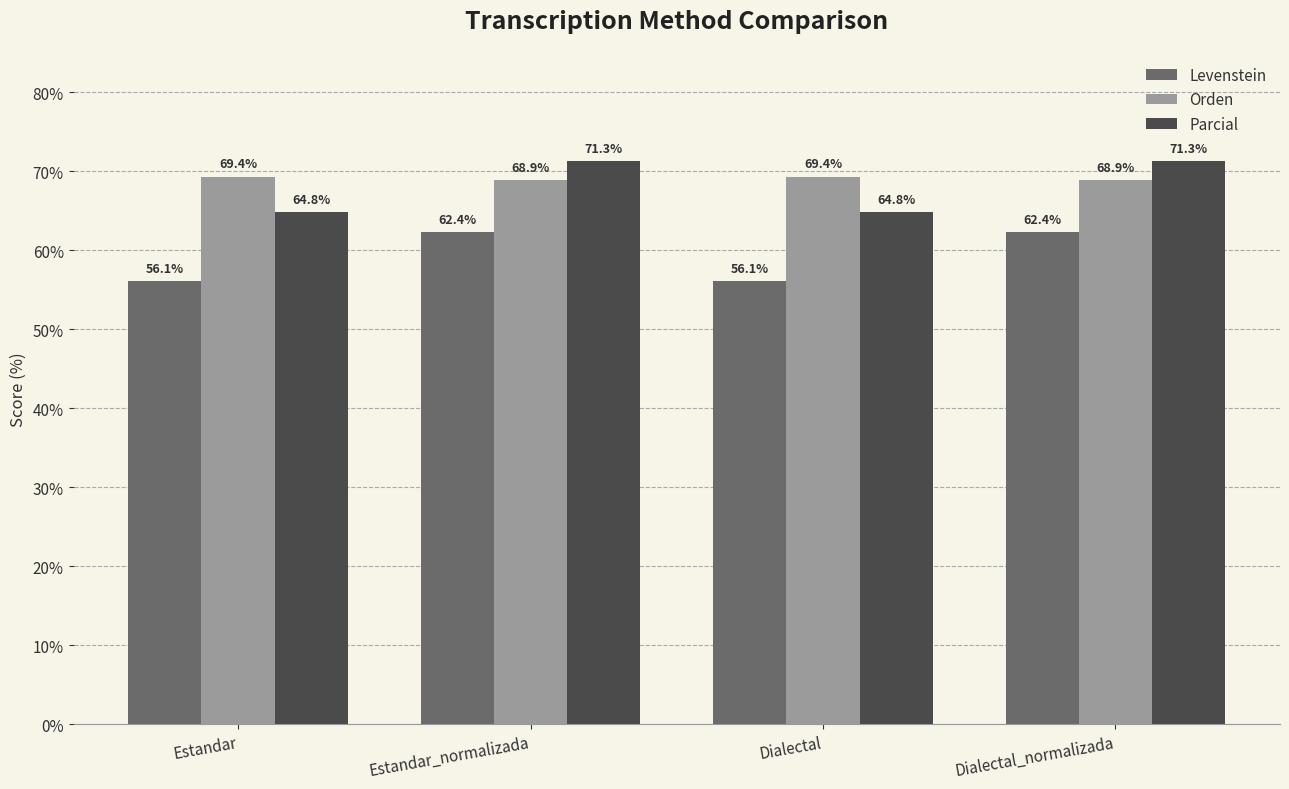

Reading left to right, transcribe all the data shown in this chart.

Levenstein: 56.1	62.4	56.1	62.4
Orden: 69.4	68.9	69.4	68.9
Parcial: 64.8	71.3	64.8	71.3